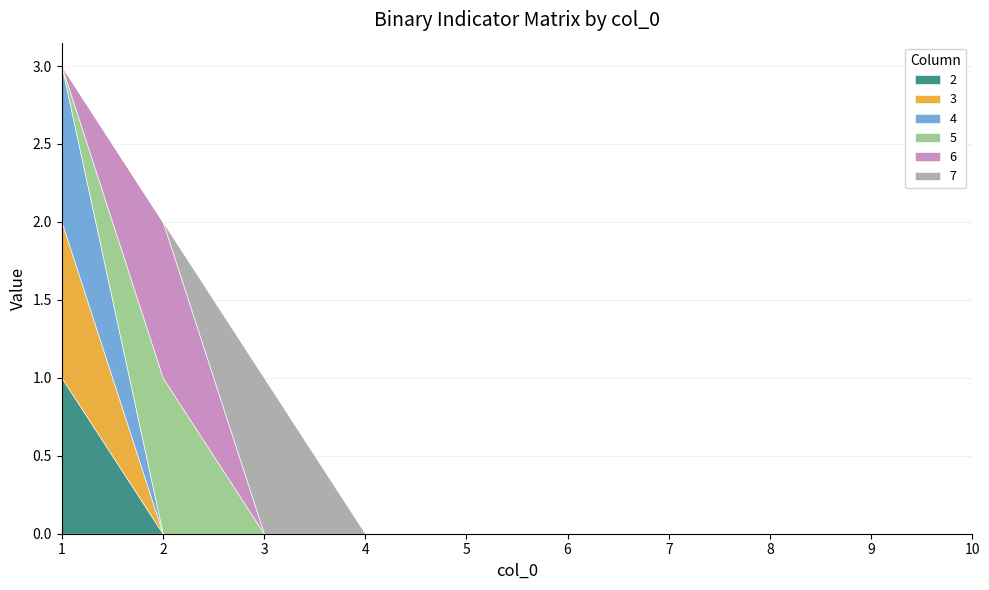

How many values in the 7 series exceed 0?

1